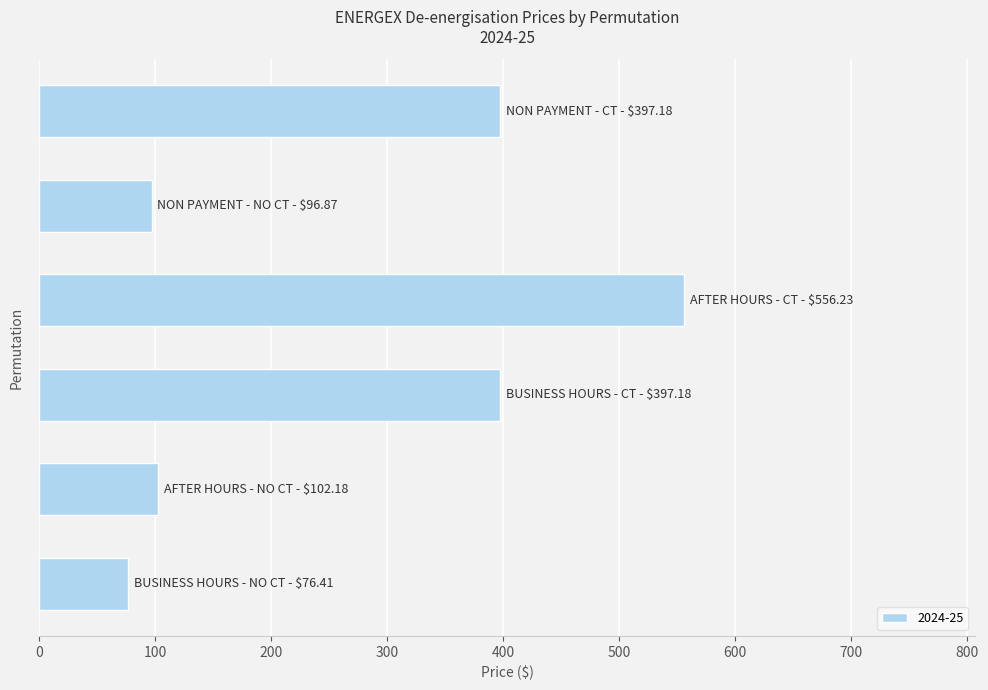

What is the difference between the maximum and second lowest values?

459.4